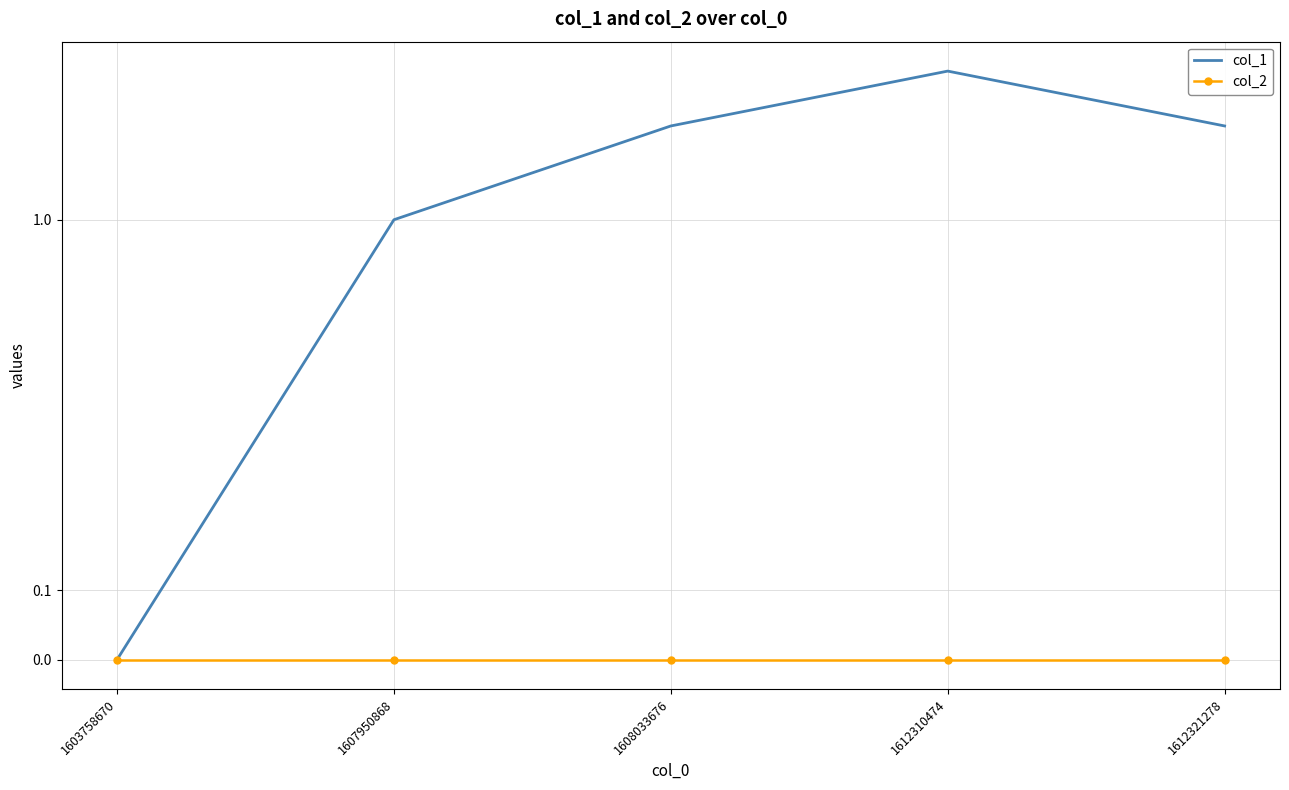

True or false: col_2 and col_1 cross at least once.

False